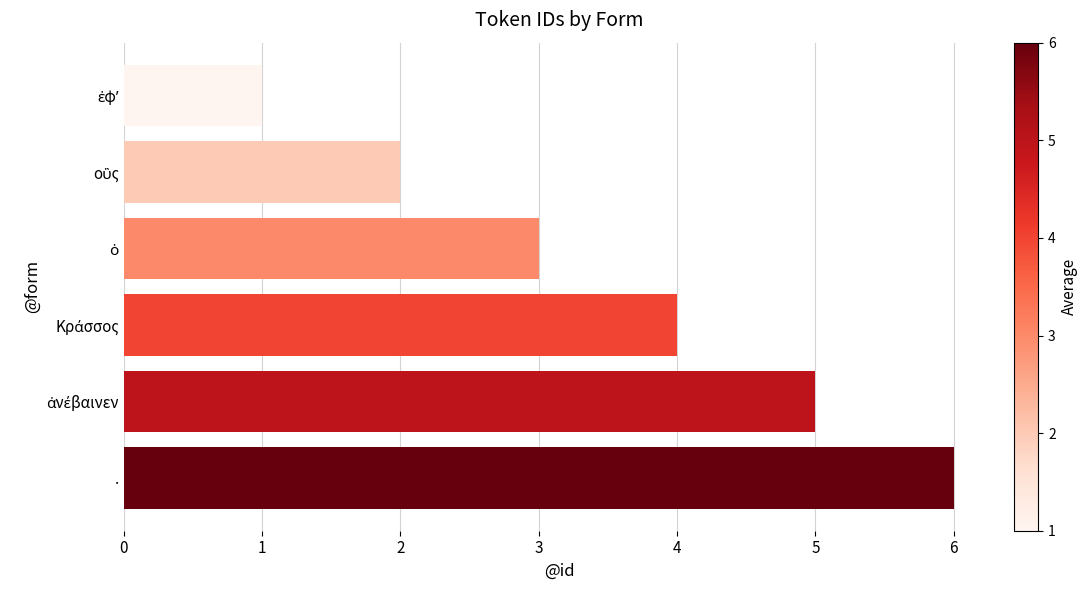

What is the difference between the maximum and minimum values?

5